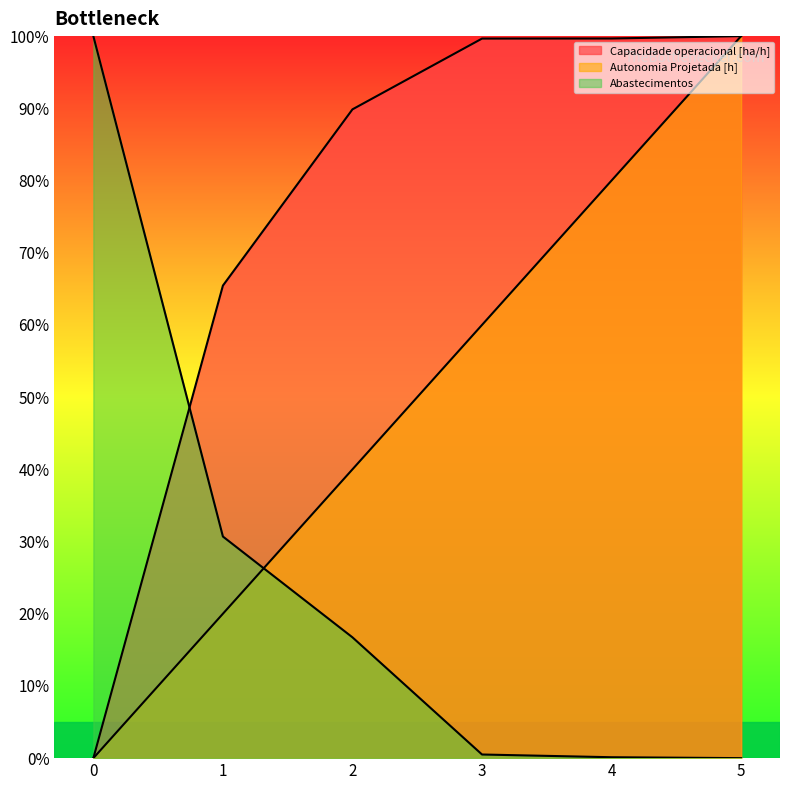

How many lines are shown in the chart?

3